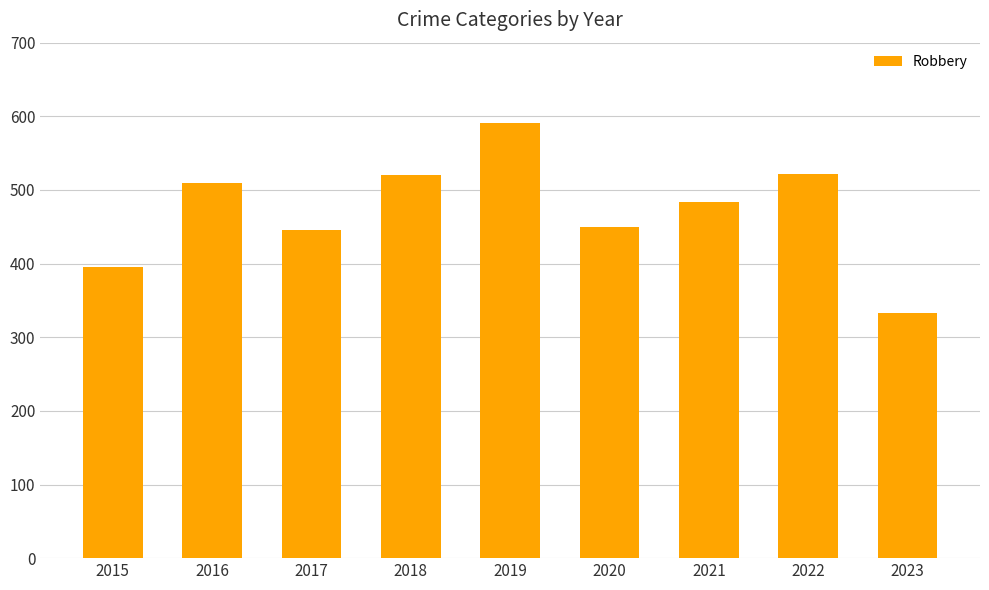

What is the value of the 3rd bar from the left?

446